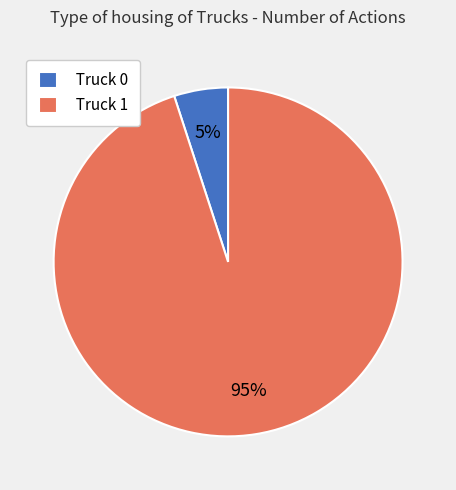

Count the number of slices in the pie.

2